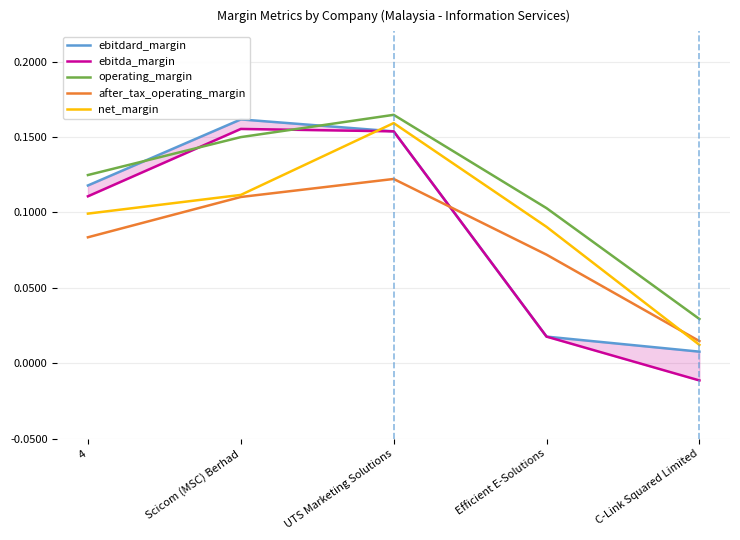

List the labels in order of operating_margin value, smallest first.

C-Link Squared Limited, Efficient E-Solutions, 4, Scicom (MSC) Berhad, UTS Marketing Solutions